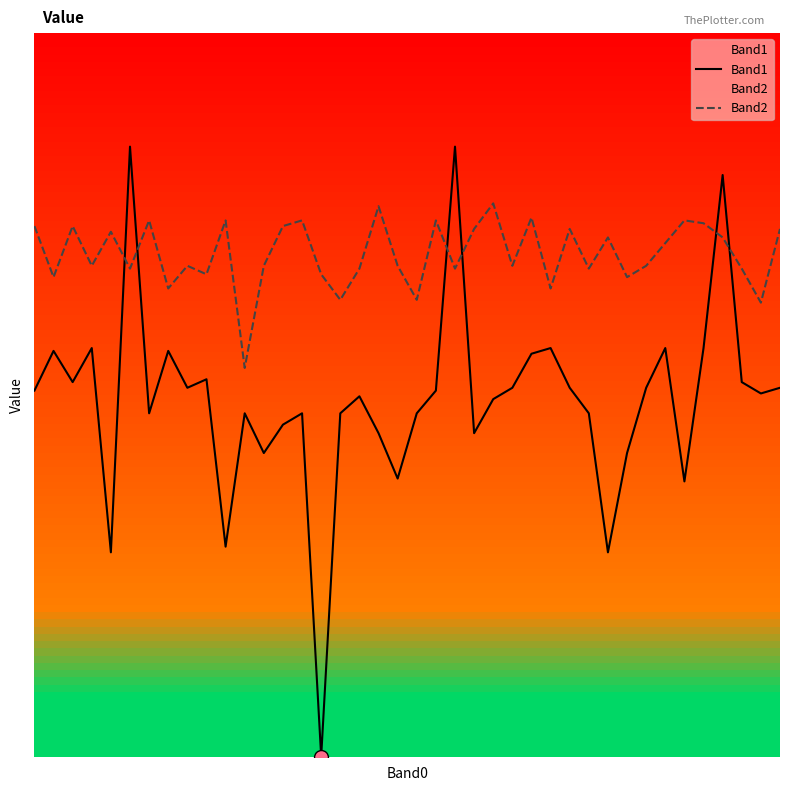

Which label corresponds to the largest value in the chart?

5